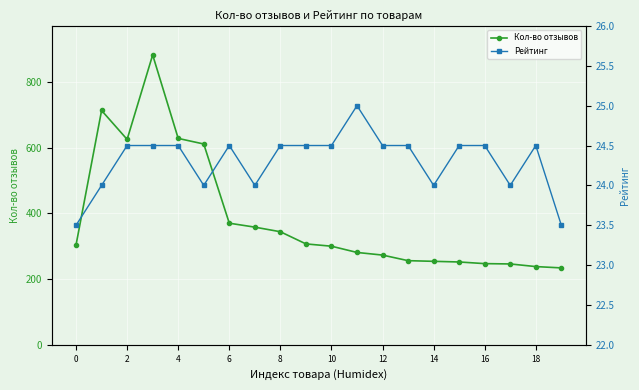

How many lines are shown in the chart?

2